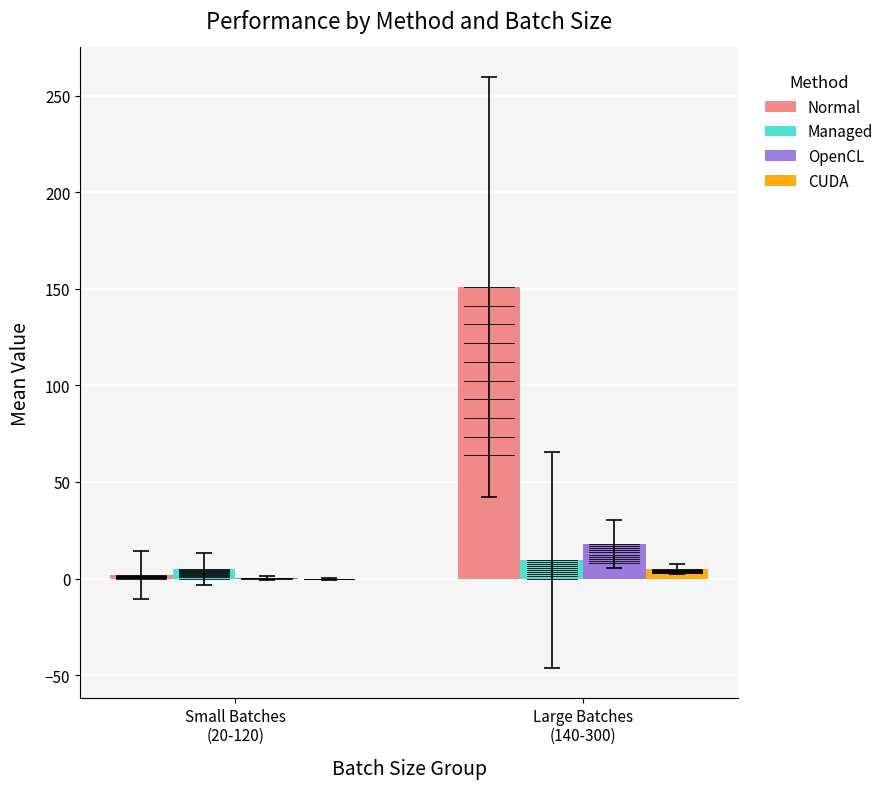

Which series has the largest total across all categories?

Normal